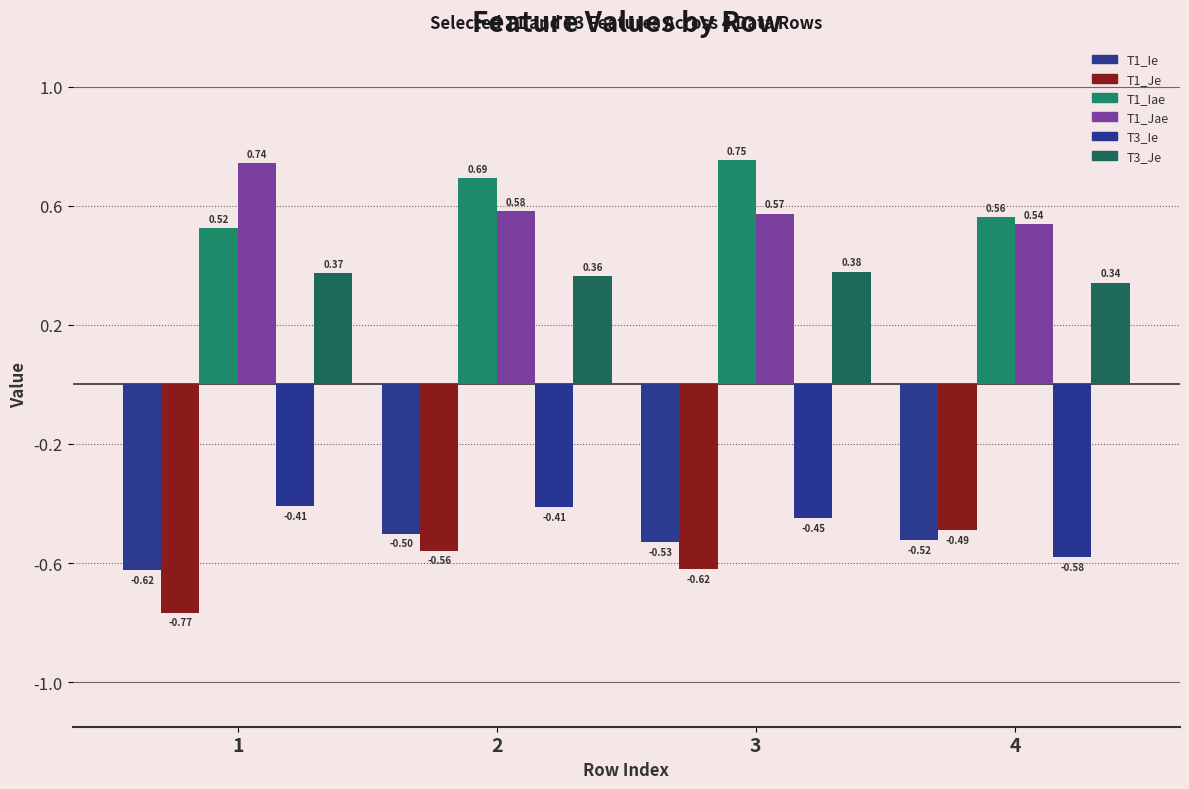

The T3_Ie series shows -0.1 at 3. True or false?

False